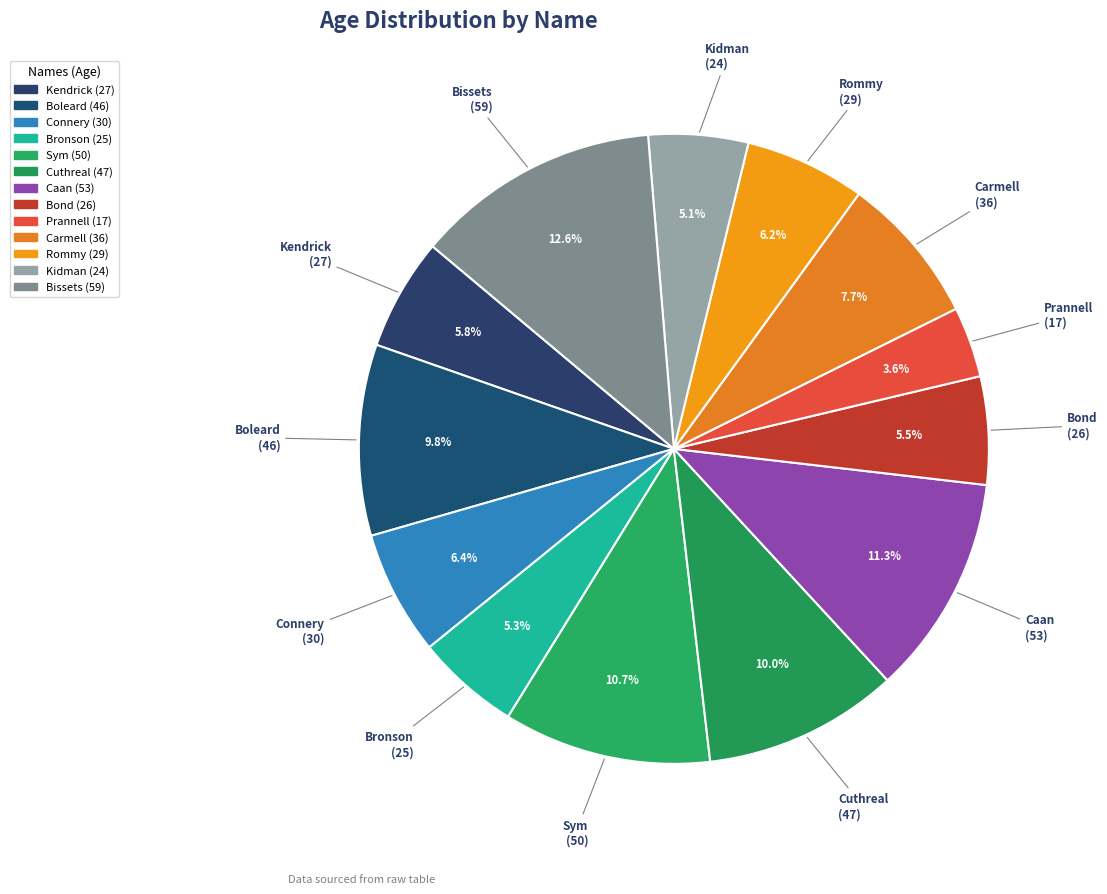

To the nearest percent, what percentage of the pie is Prannell?

4%